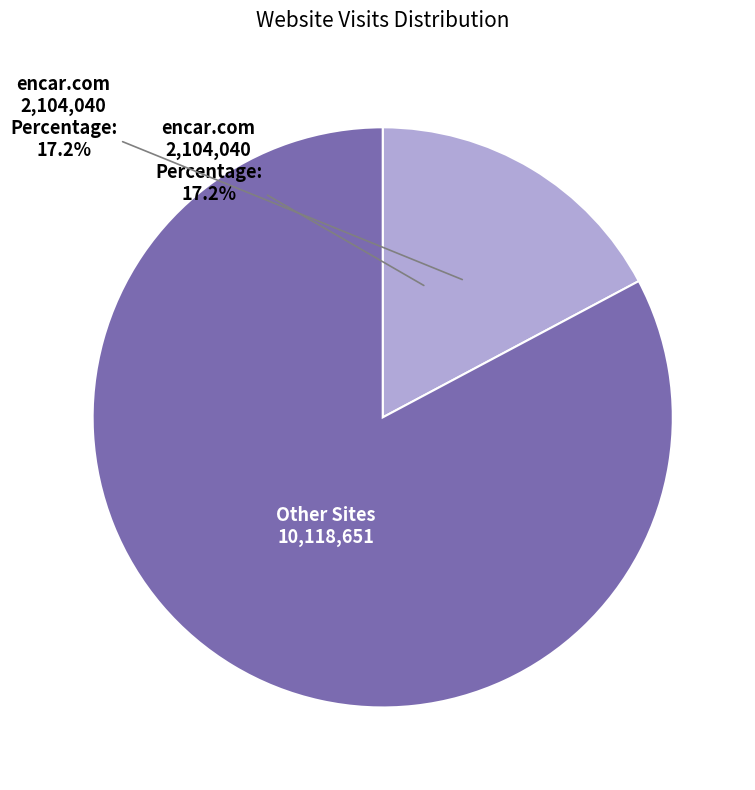

How many segments does this pie chart have?

2